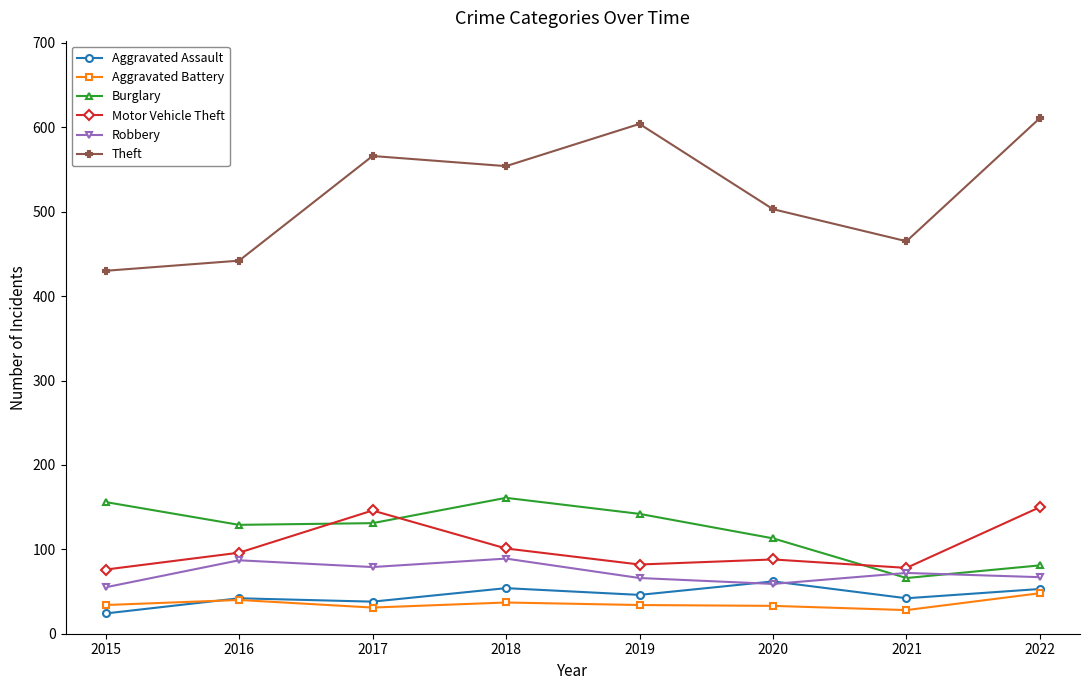

Is it true that Robbery equals 50 at 2018?

False